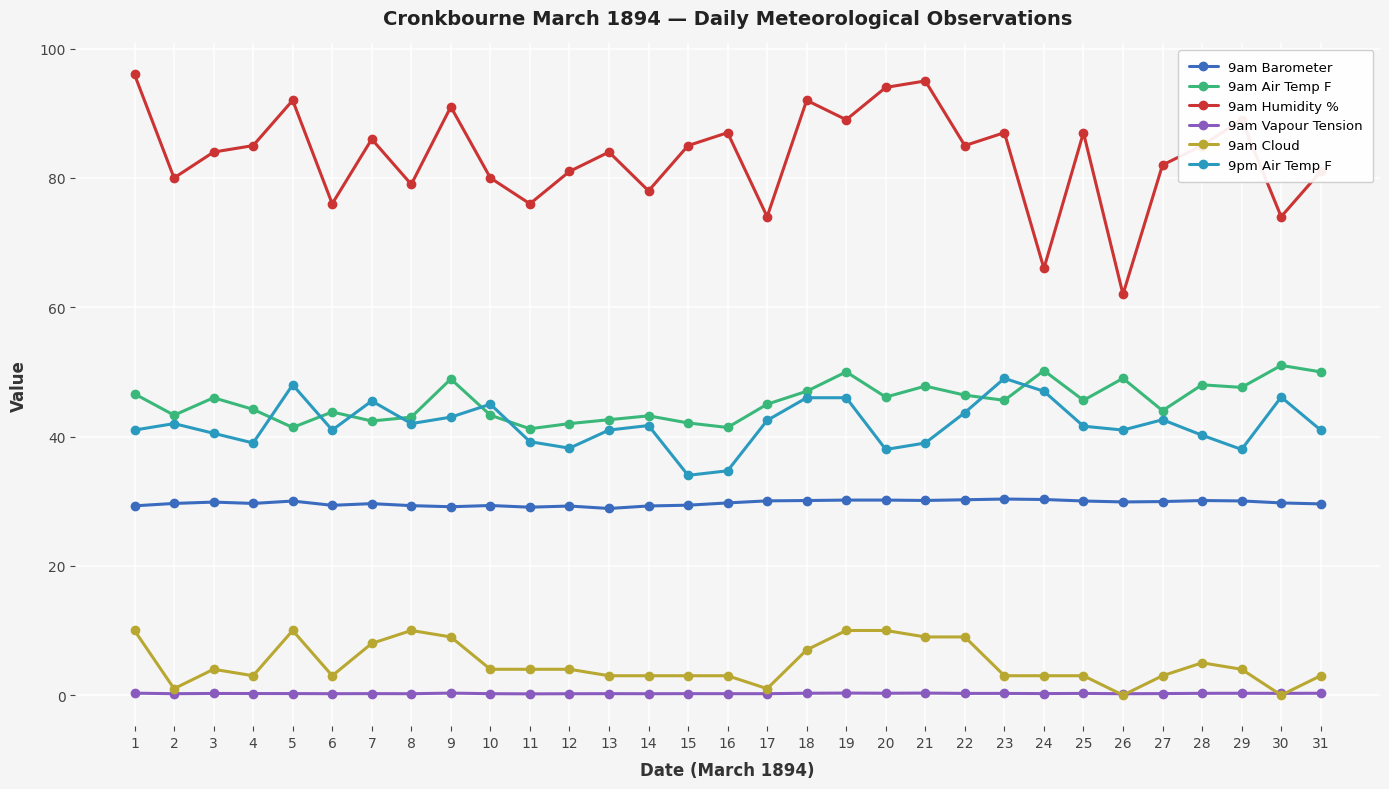

Does the chart have visible grid lines?

Yes